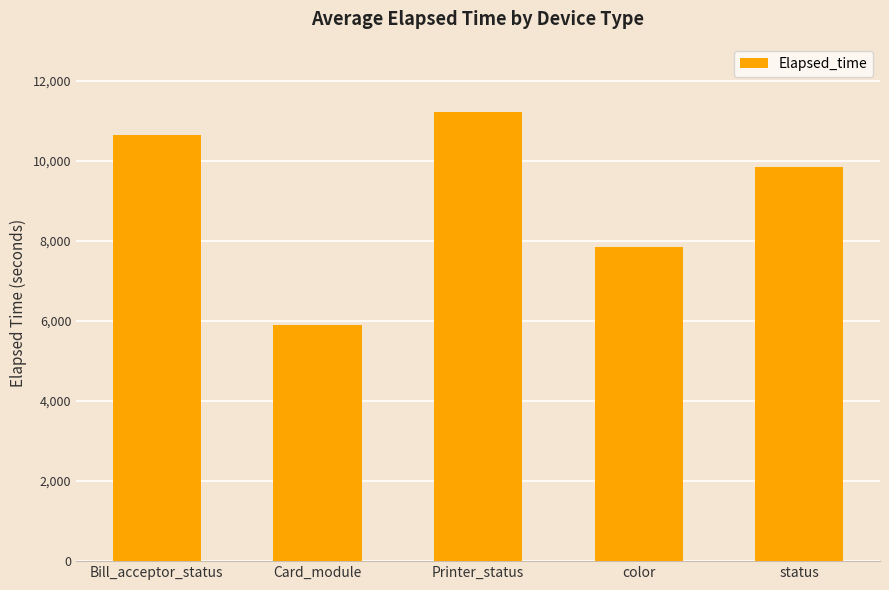

What is the difference between the values at Card_module and status?

3952